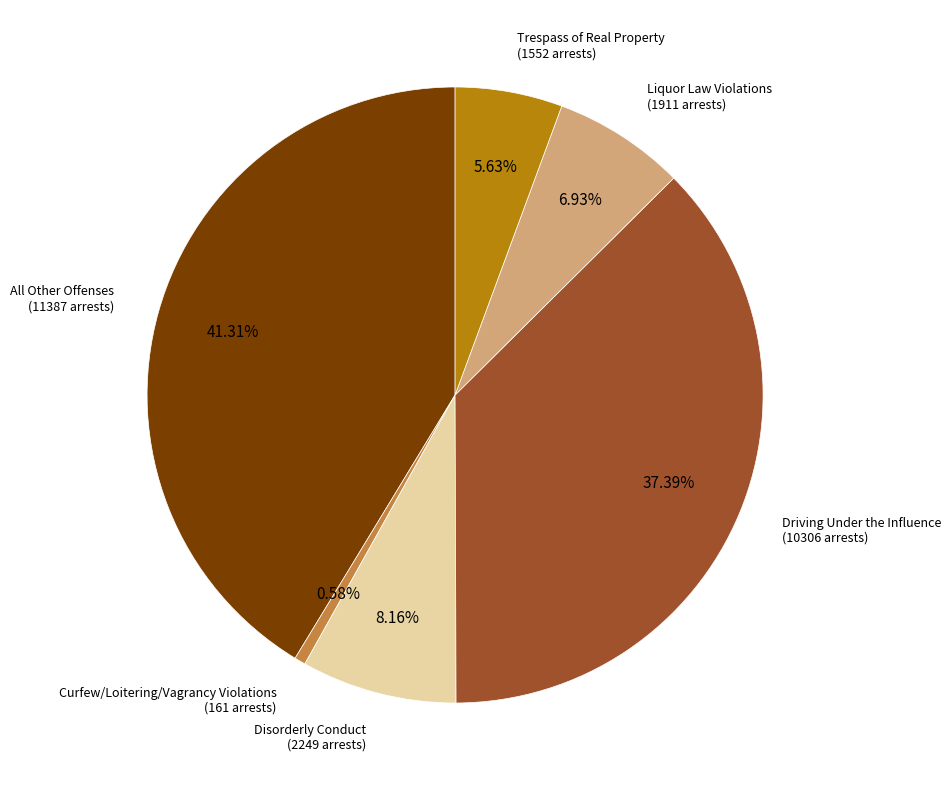

Is there a majority slice in this chart?

No